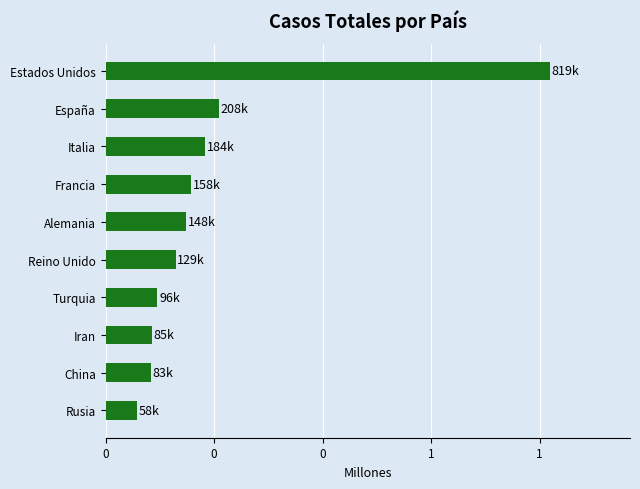

Count the number of values greater than 148453.

4